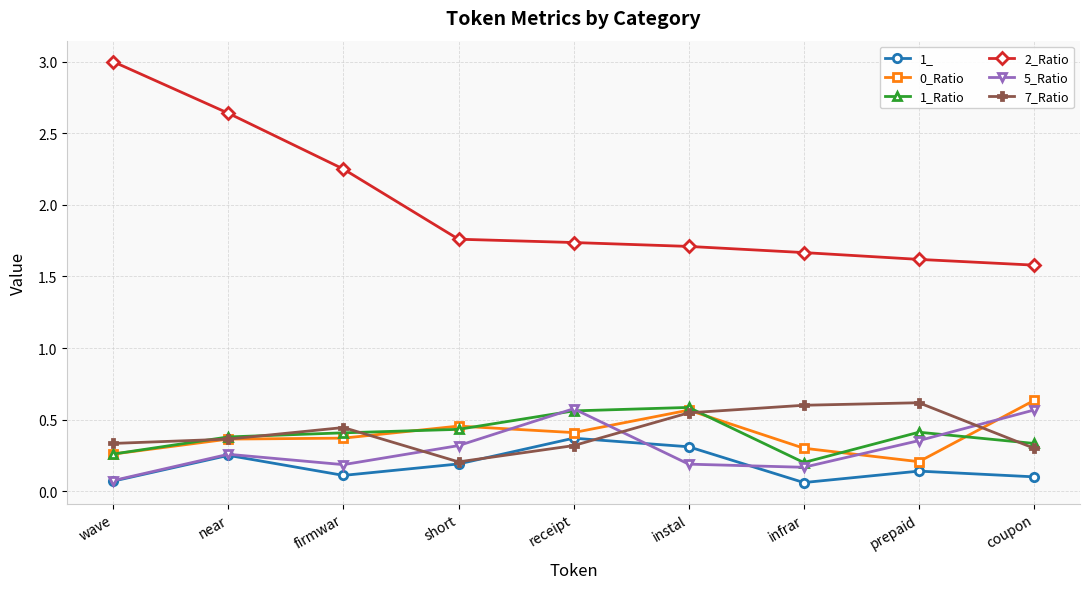

True or false: 2_Ratio and 0_Ratio intersect in this chart.

False